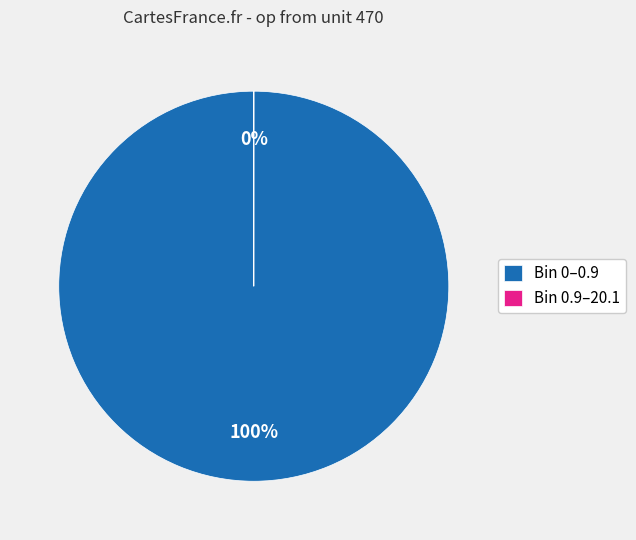

Is it true that Bin 0.9-20.1 (entries=48) is 0% of the pie?

True